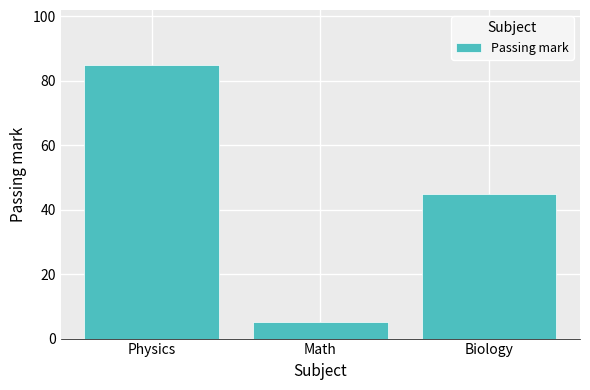

What is the difference between the maximum and second lowest values?

40